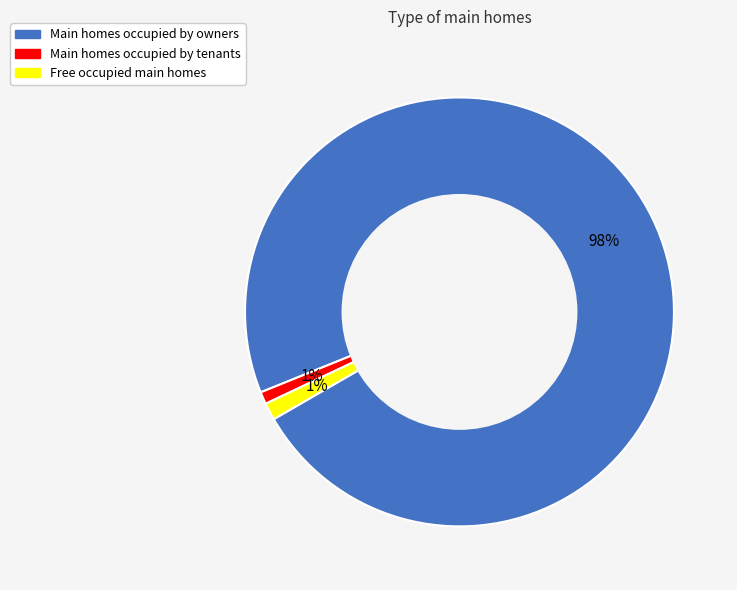

To the nearest percent, what is the average slice percentage?

33%